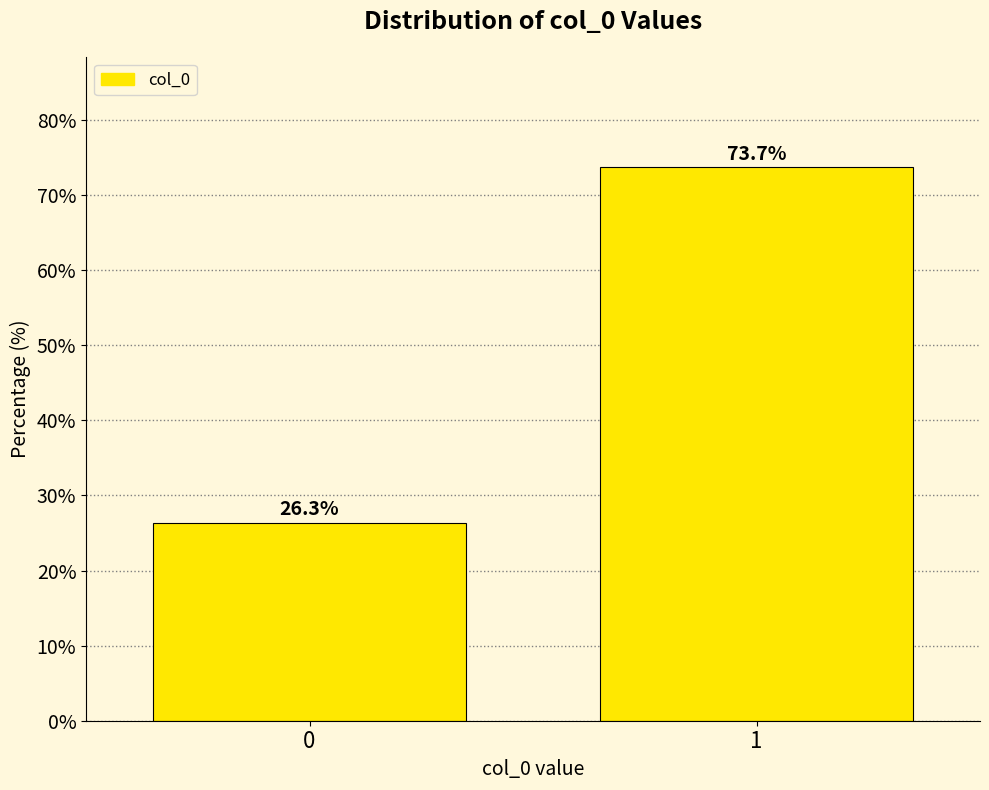

Reading left to right, what are all the values shown in this chart?

0=26.3	1=73.7